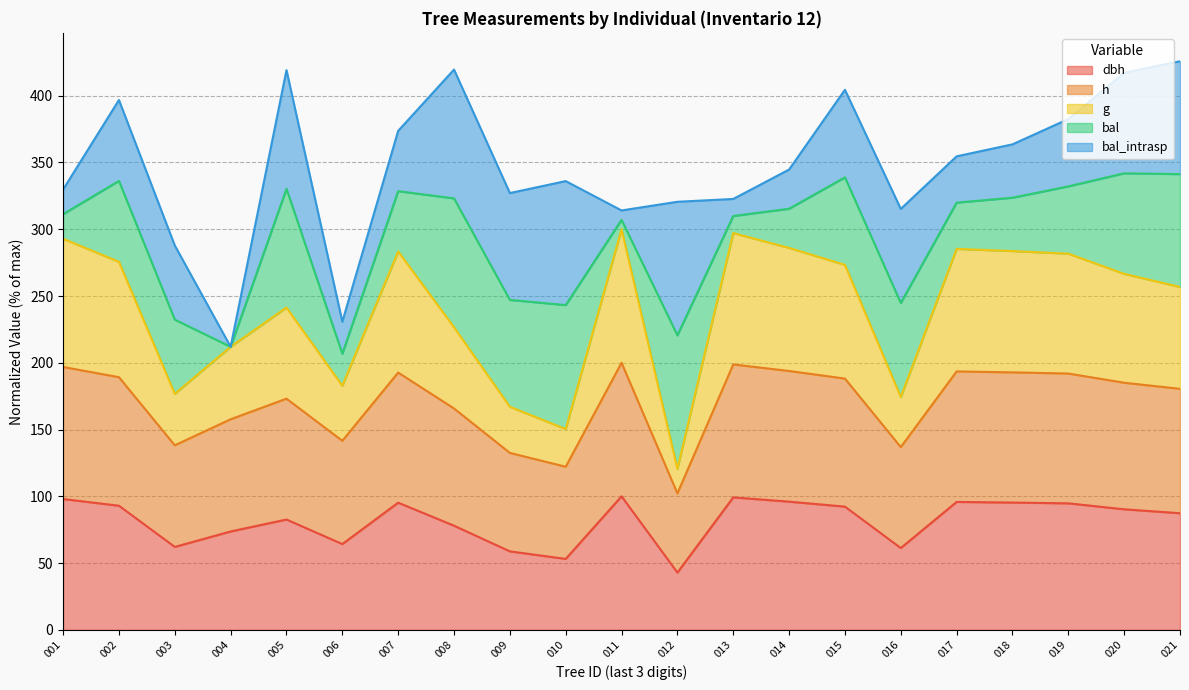

How many lines are shown in the chart?

5